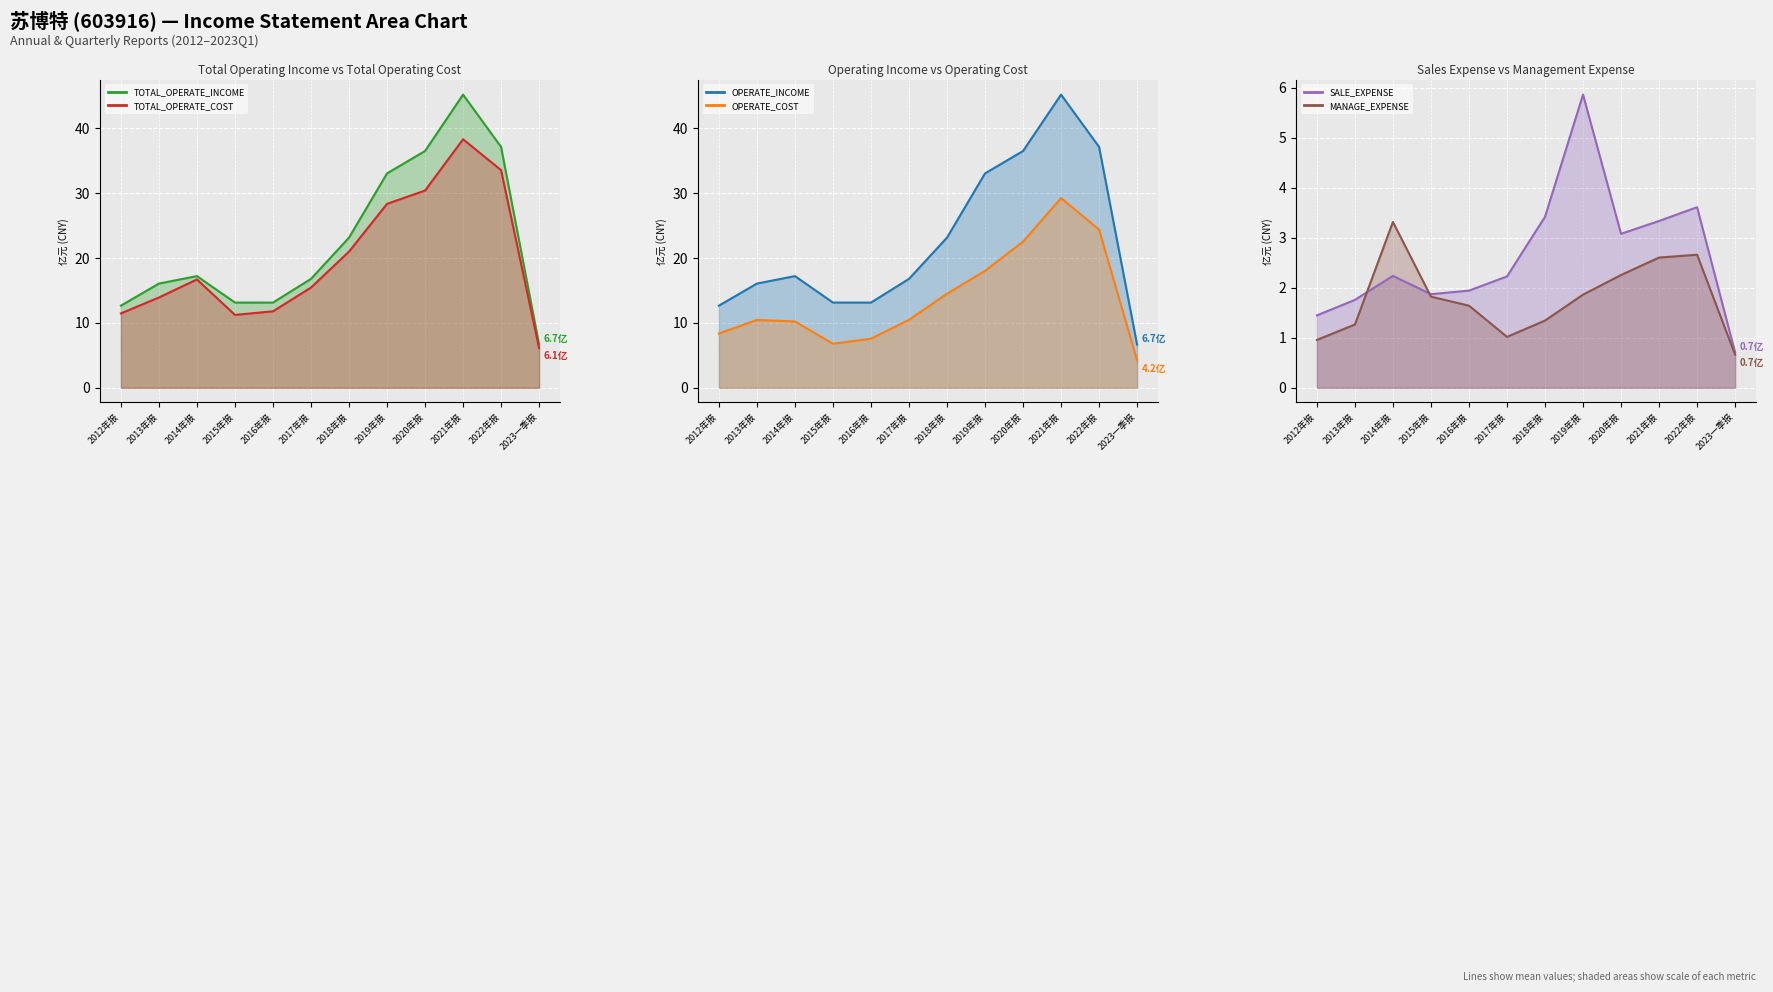

True or false: OPERATE_COST and OPERATE_INCOME intersect in this chart.

False